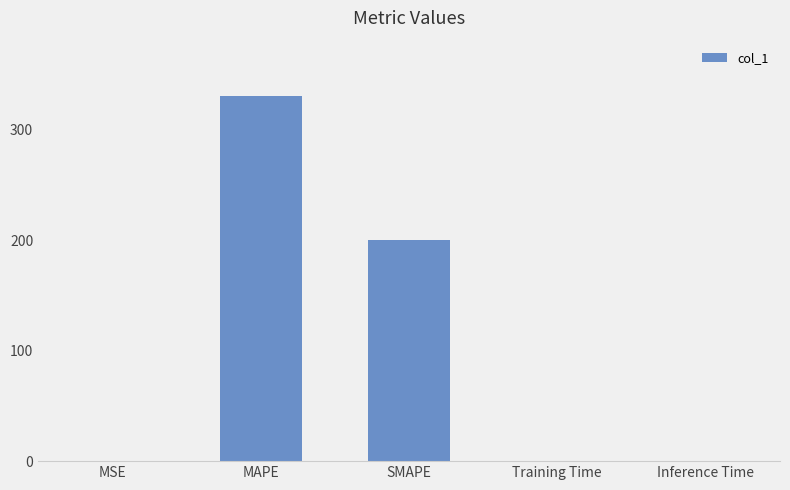

Where is the data nearest to the value 165?

SMAPE